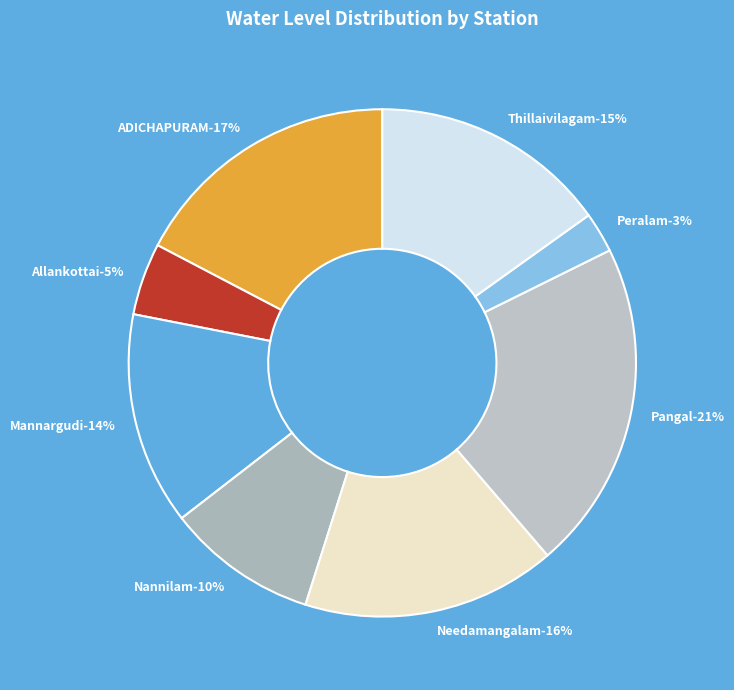

Rank the categories by value from lowest to highest.

Peralam, Allankottai, Nannilam, Mannargudi, Thillaivilagam, Needamangalam, ADICHAPURAM, Pangal